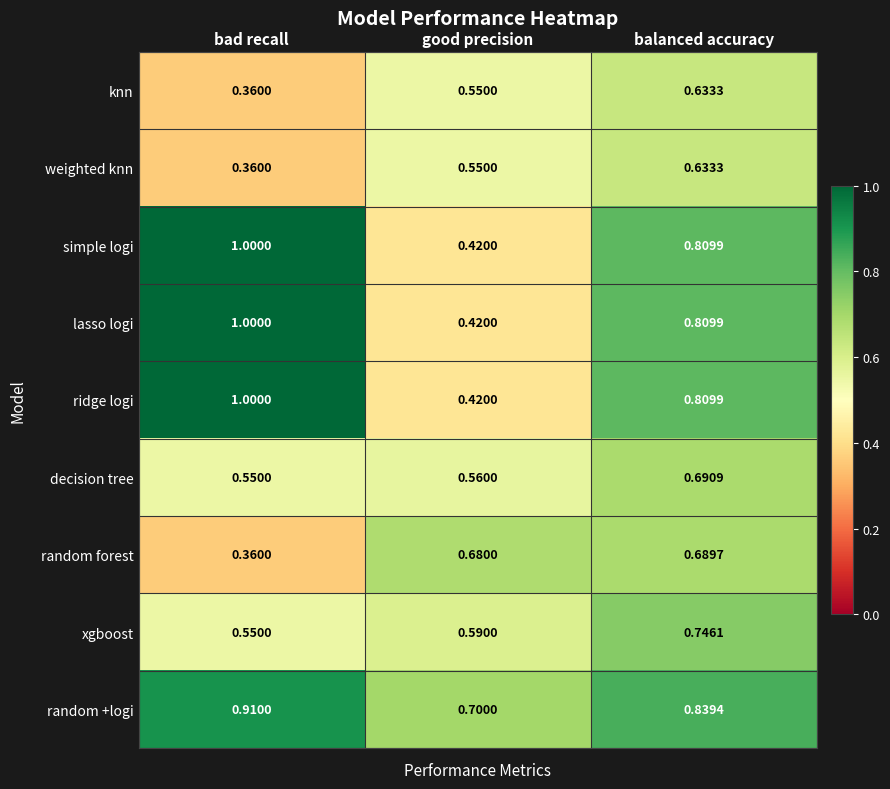

Rank the categories by lasso logi value from highest to lowest.

bad recall, balanced accuracy, good precision